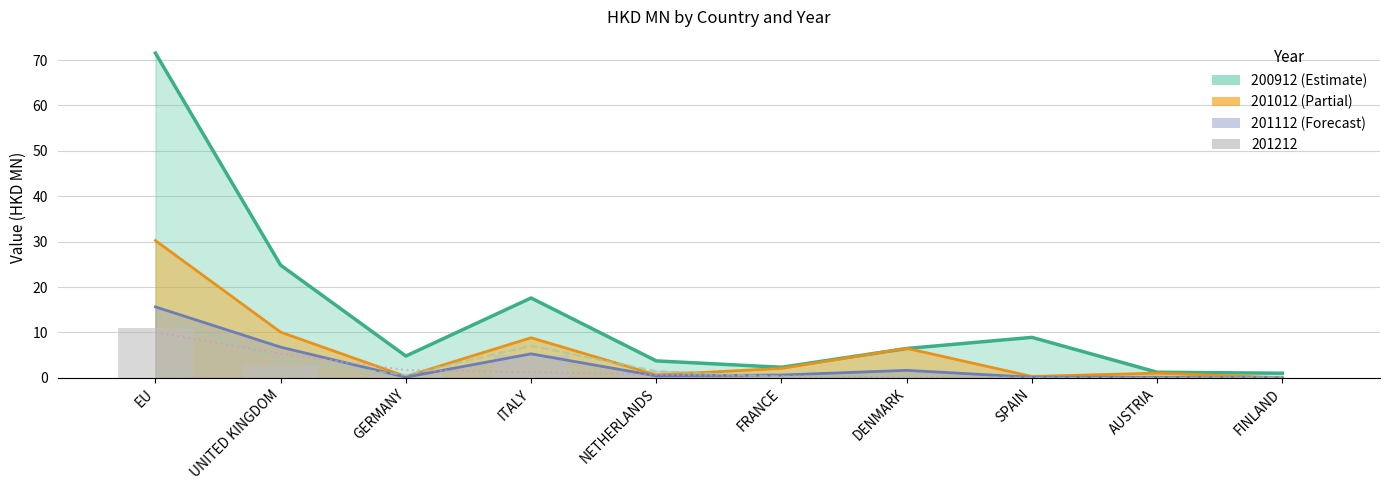

Reading left to right, list all the values displayed in this chart.

200912: EU=71.5	UNITED KINGDOM=24.8	GERMANY=4.8	ITALY=17.6	NETHERLANDS=3.7	FRANCE=2.3	DENMARK=6.5	SPAIN=8.9	AUSTRIA=1.2	FINLAND=1.0
201012: EU=30.2	UNITED KINGDOM=10.1	GERMANY=0.3	ITALY=8.8	NETHERLANDS=0.6	FRANCE=2.1	DENMARK=6.5	SPAIN=0.3	AUSTRIA=1.0	FINLAND=0.0
201112: EU=15.6	UNITED KINGDOM=6.8	GERMANY=0.1	ITALY=5.3	NETHERLANDS=0.4	FRANCE=0.6	DENMARK=1.6	SPAIN=0.1	AUSTRIA=0.1	FINLAND=0.0
201212: EU=10.9	UNITED KINGDOM=2.7	GERMANY=0.5	ITALY=5.0	NETHERLANDS=1.6	FRANCE=0.1	DENMARK=0.2	SPAIN=0.5	AUSTRIA=0.2	FINLAND=0.0
201312: EU=13.7	UNITED KINGDOM=4.1	GERMANY=0.6	ITALY=7.0	NETHERLANDS=1.5	FRANCE=0.3	DENMARK=0.1	SPAIN=0.0	AUSTRIA=0.0	FINLAND=0.1
201512: EU=10.1	UNITED KINGDOM=5.3	GERMANY=1.7	ITALY=1.3	NETHERLANDS=0.7	FRANCE=0.4	DENMARK=0.1	SPAIN=0.0	AUSTRIA=0.0	FINLAND=0.2